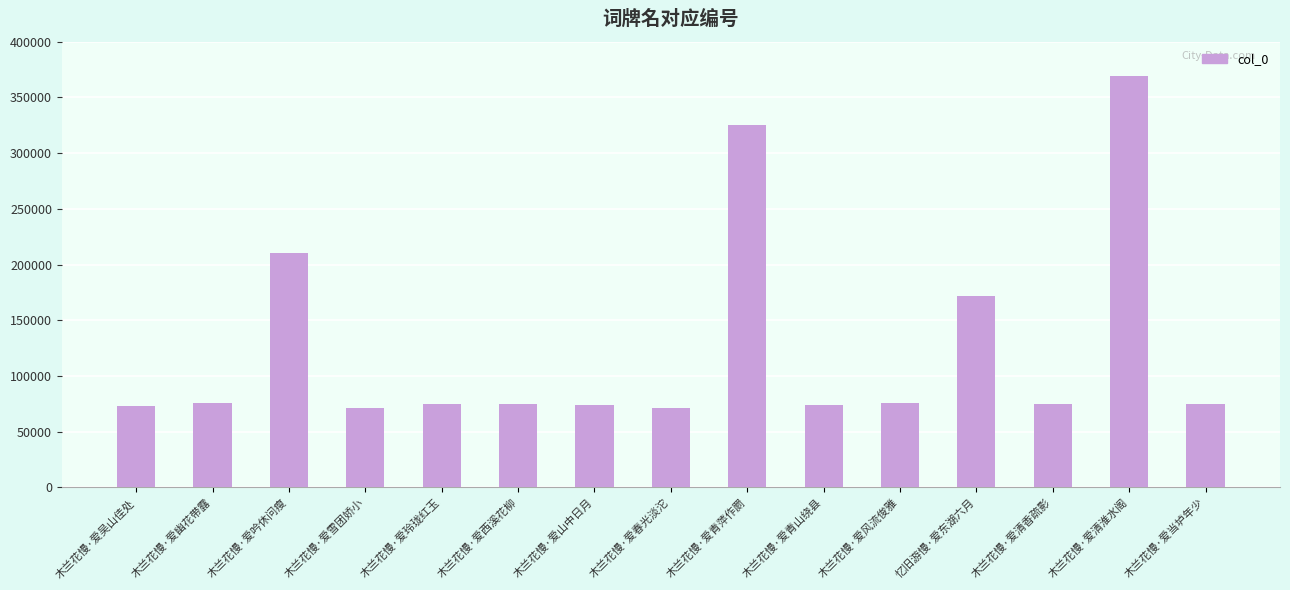

True or false: the data shows 598862 at 木兰花慢·爱清淮水阁.

False